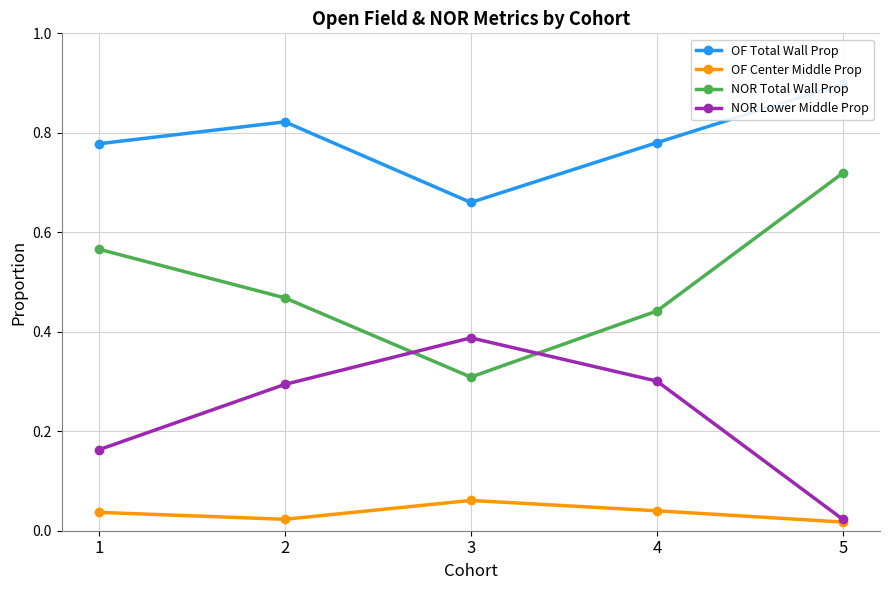

How many lines are shown in the chart?

4